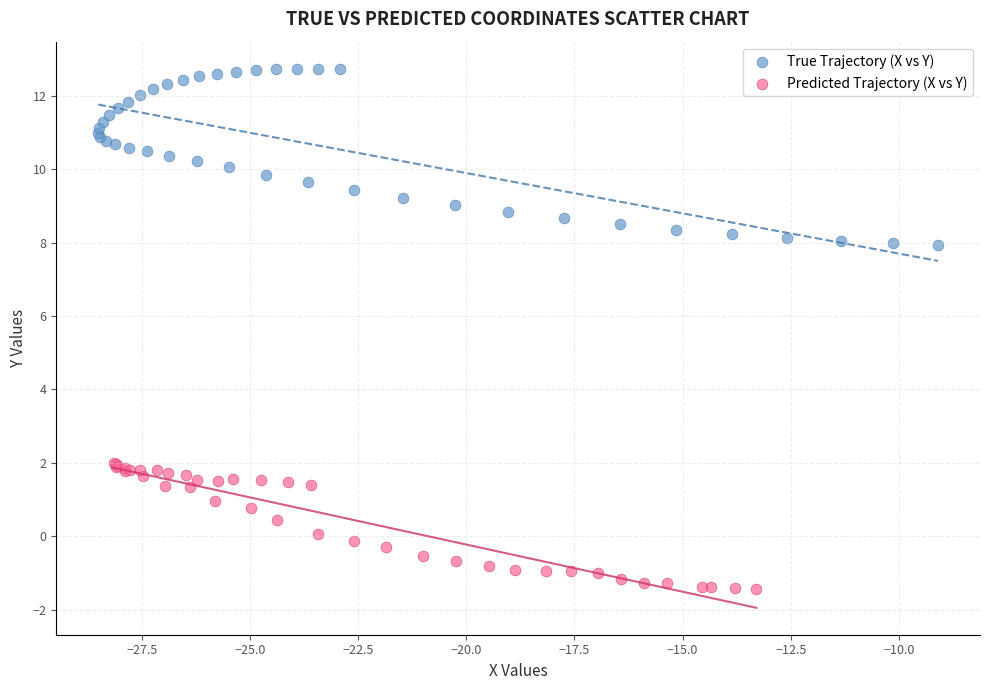

Which series contains the highest Y value?

True Trajectory (X vs Y)